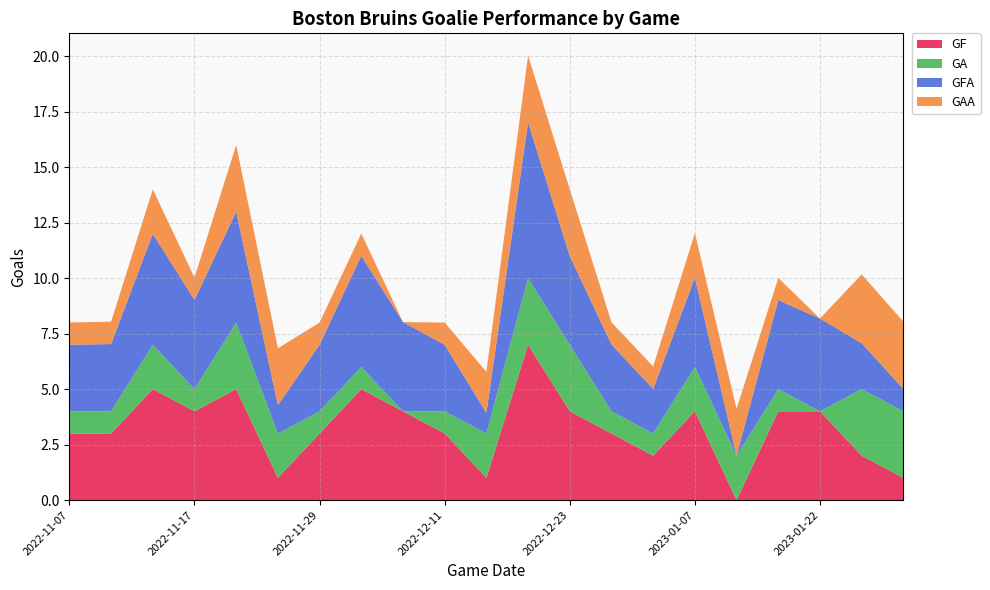

Reading left to right, list all the values displayed in this chart.

GF: 2022-11-07=3.0	2022-11-10=3.0	2022-11-13=5.0	2022-11-17=4.0	2022-11-21=5.0	2022-11-25=1.0	2022-11-29=3.0	2022-12-03=5.0	2022-12-07=4.0	2022-12-11=3.0	2022-12-15=1.0	2022-12-19=7.0	2022-12-23=4.0	2022-12-28=3.0	2023-01-02=2.0	2023-01-07=4.0	2023-01-12=0.0	2023-01-18=4.0	2023-01-22=4.0	2023-01-26=2.0	2023-01-29=1.0
GA: 2022-11-07=1.0	2022-11-10=1.0	2022-11-13=2.0	2022-11-17=1.0	2022-11-21=3.0	2022-11-25=2.0	2022-11-29=1.0	2022-12-03=1.0	2022-12-07=0.0	2022-12-11=1.0	2022-12-15=2.0	2022-12-19=3.0	2022-12-23=3.0	2022-12-28=1.0	2023-01-02=1.0	2023-01-07=2.0	2023-01-12=2.0	2023-01-18=1.0	2023-01-22=0.0	2023-01-26=3.0	2023-01-29=3.0
GFA: 2022-11-07=3.0	2022-11-10=3.0	2022-11-13=5.0	2022-11-17=4.0	2022-11-21=5.0	2022-11-25=1.3	2022-11-29=3.0	2022-12-03=5.0	2022-12-07=4.0	2022-12-11=3.0	2022-12-15=0.9	2022-12-19=7.0	2022-12-23=4.0	2022-12-28=3.0	2023-01-02=2.0	2023-01-07=4.0	2023-01-12=0.0	2023-01-18=4.0	2023-01-22=4.2	2023-01-26=2.1	2023-01-29=1.0
GAA: 2022-11-07=1.0	2022-11-10=1.0	2022-11-13=2.0	2022-11-17=1.0	2022-11-21=3.0	2022-11-25=2.6	2022-11-29=1.0	2022-12-03=1.0	2022-12-07=0.0	2022-12-11=1.0	2022-12-15=1.9	2022-12-19=3.0	2022-12-23=3.0	2022-12-28=1.0	2023-01-02=1.0	2023-01-07=2.0	2023-01-12=2.1	2023-01-18=1.0	2023-01-22=0.0	2023-01-26=3.1	2023-01-29=3.0